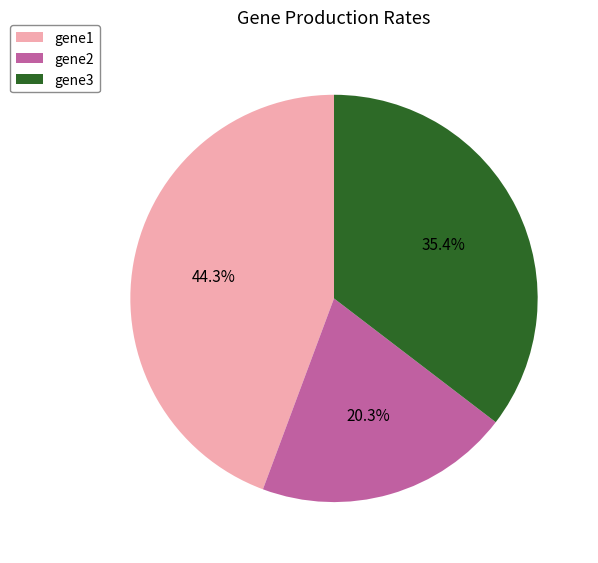

Combined, do gene1 and gene2 account for over 50%?

Yes